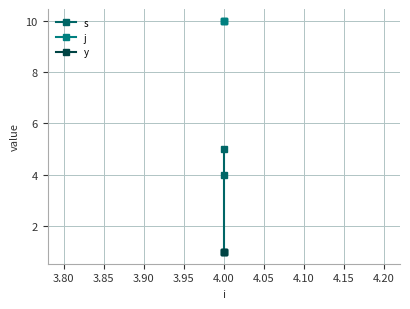

What is the sum of the y values at 3.85 and 3.80?

2